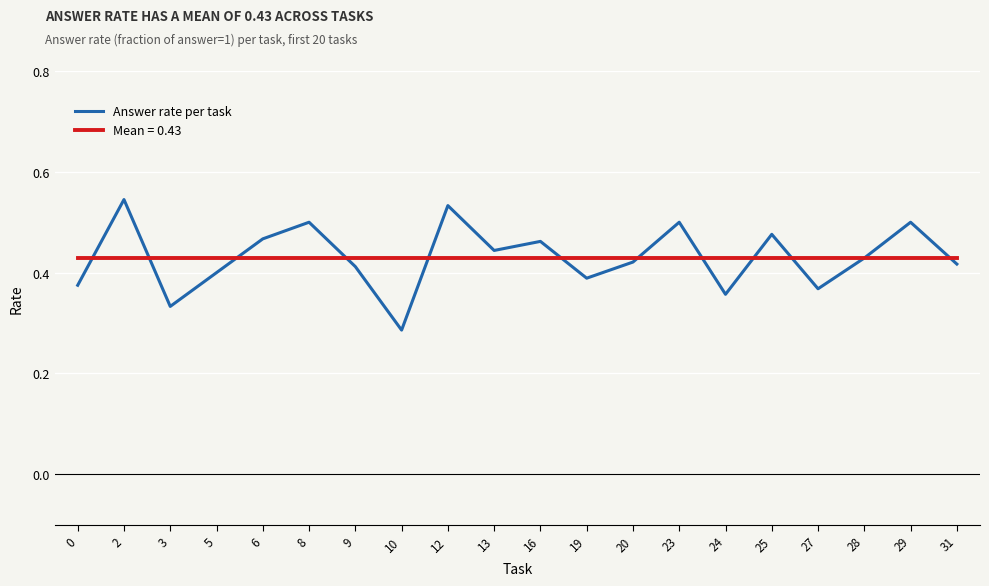

List the series in order of their peak value, highest first.

Answer rate per task, Mean = 0.43